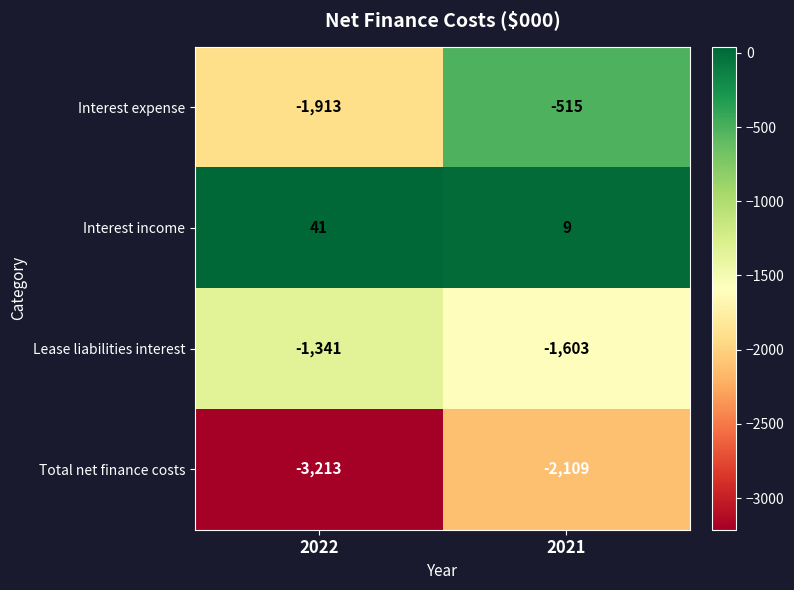

True or false: Lease liabilities interest has a value of -2094 at 2022.

False